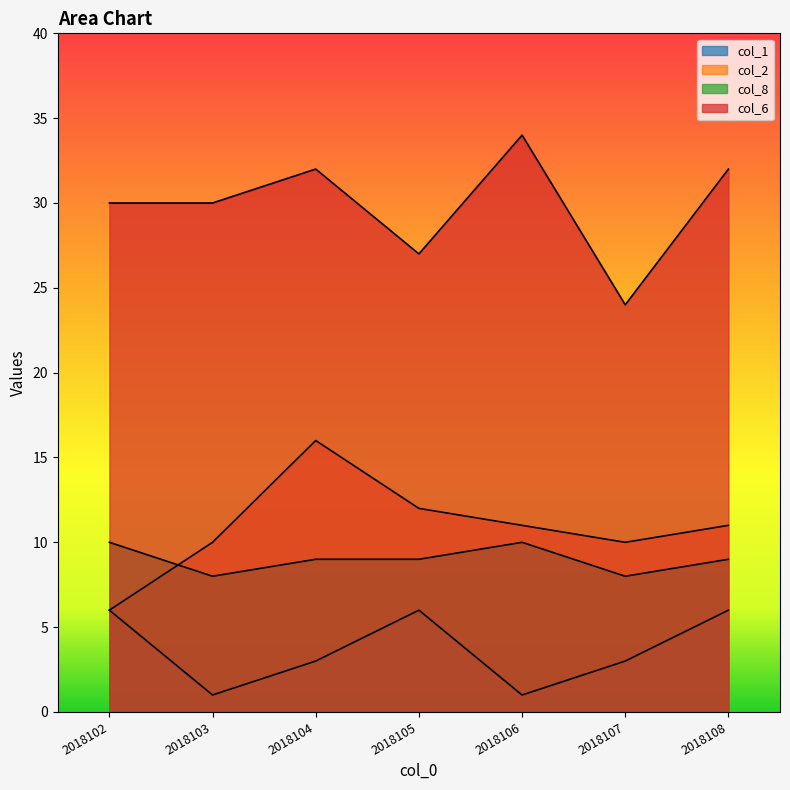

What is the difference between the second highest and minimum values in the col_8 series?

2